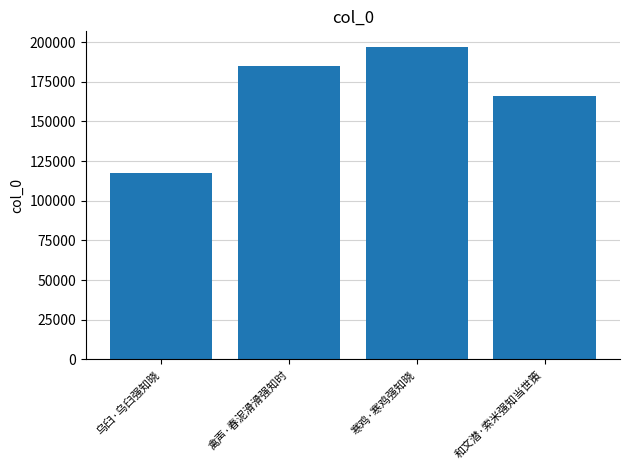

Reading left to right, transcribe all the data shown in this chart.

117395	185048	196926	165853